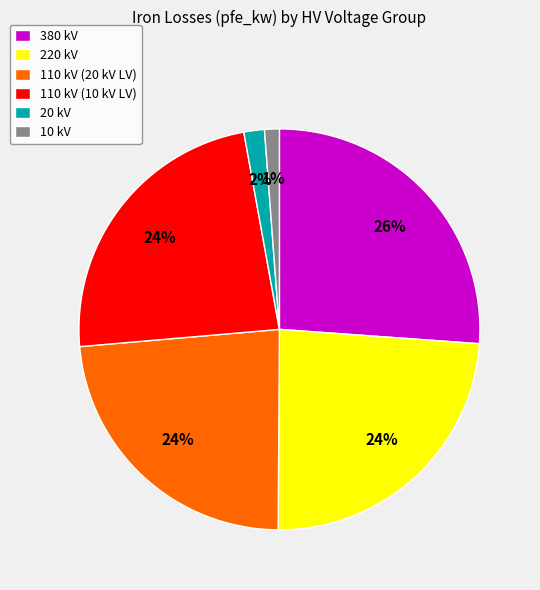

Count the number of slices in the pie.

6